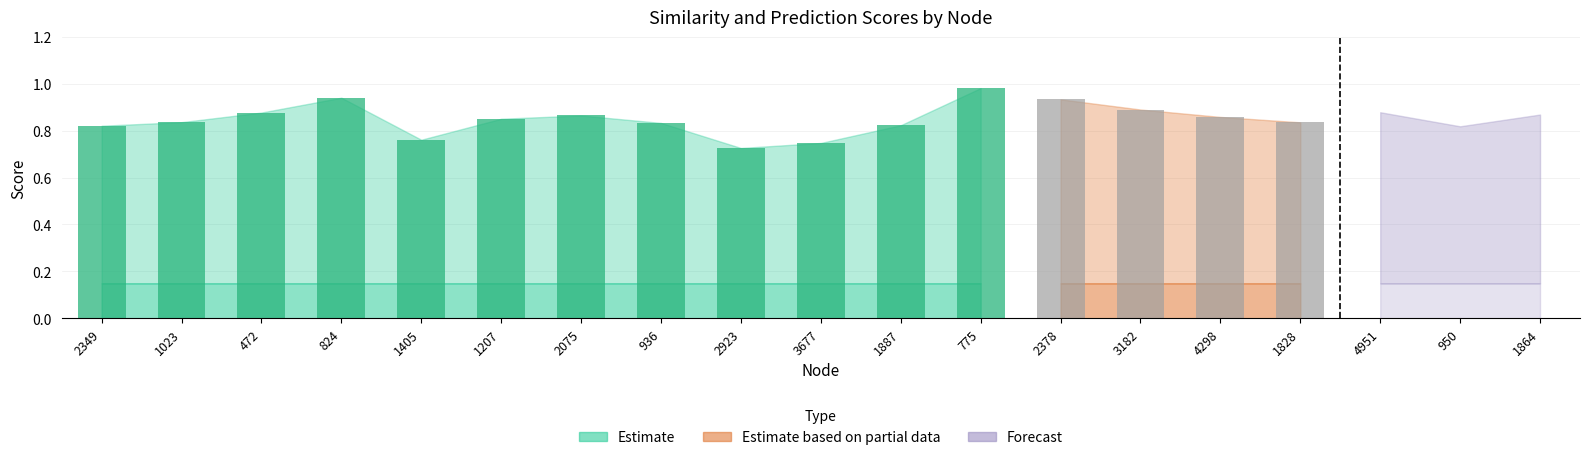

At which category is the sum across all series the highest?

775